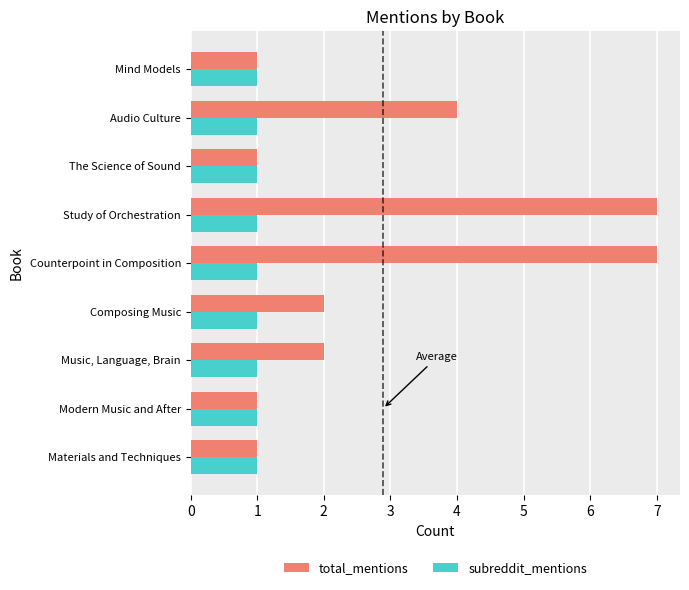

What is the difference between the highest and lowest values at Study of Orchestration?

6